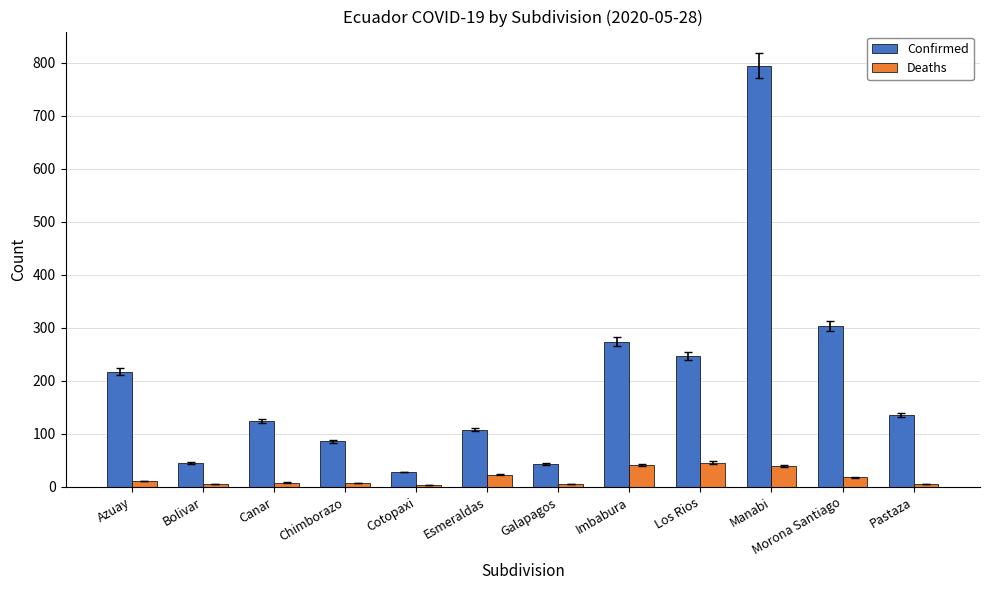

Which series has the widest spread of values?

Confirmed